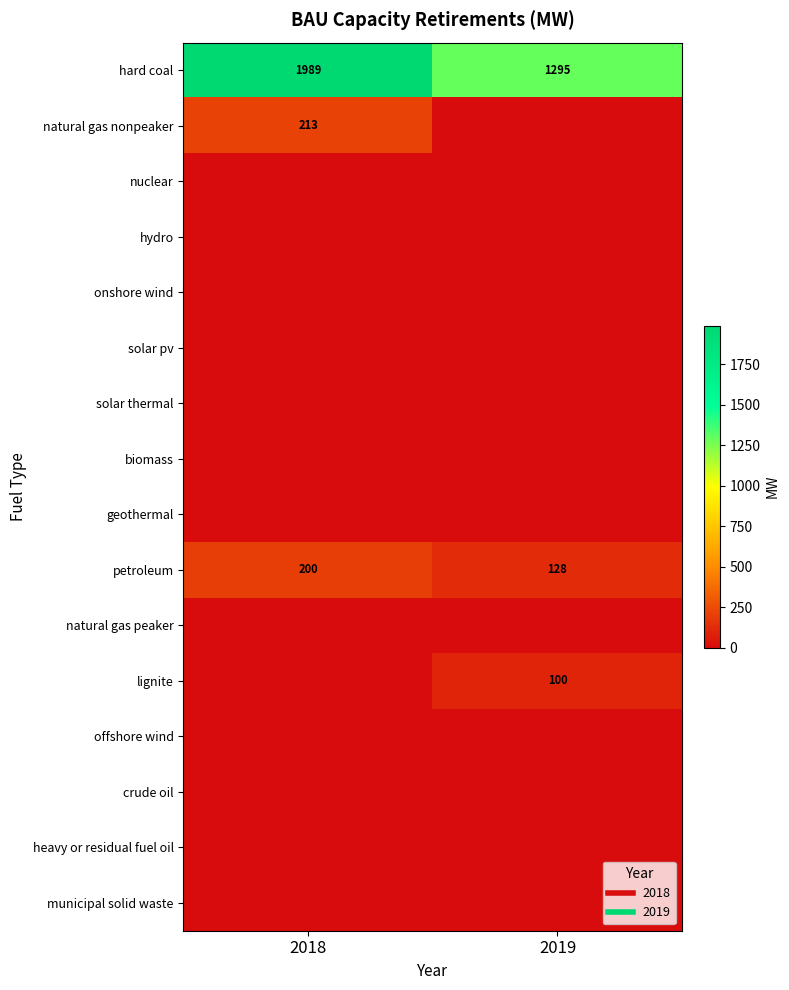

True or false: hydro has a value of 0.0 at 2018.

True